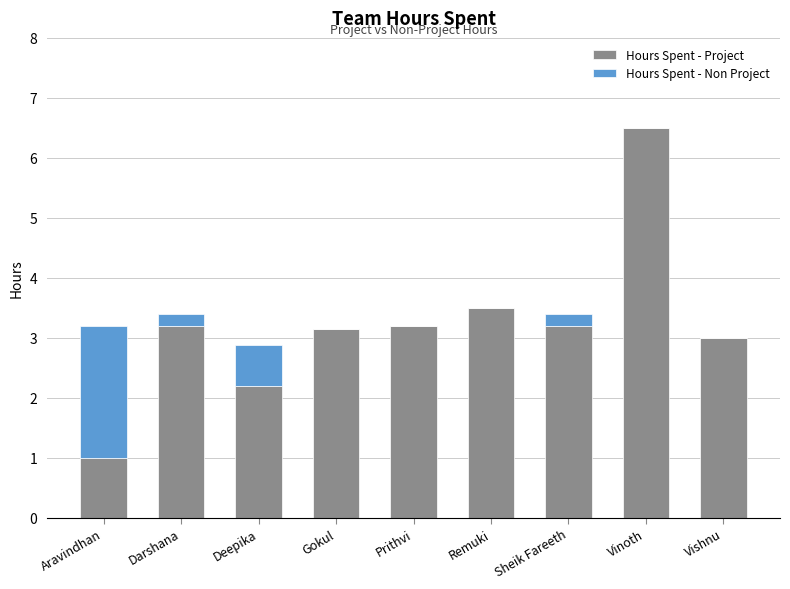

What is the total value across all series at Aravindhan?

3.2